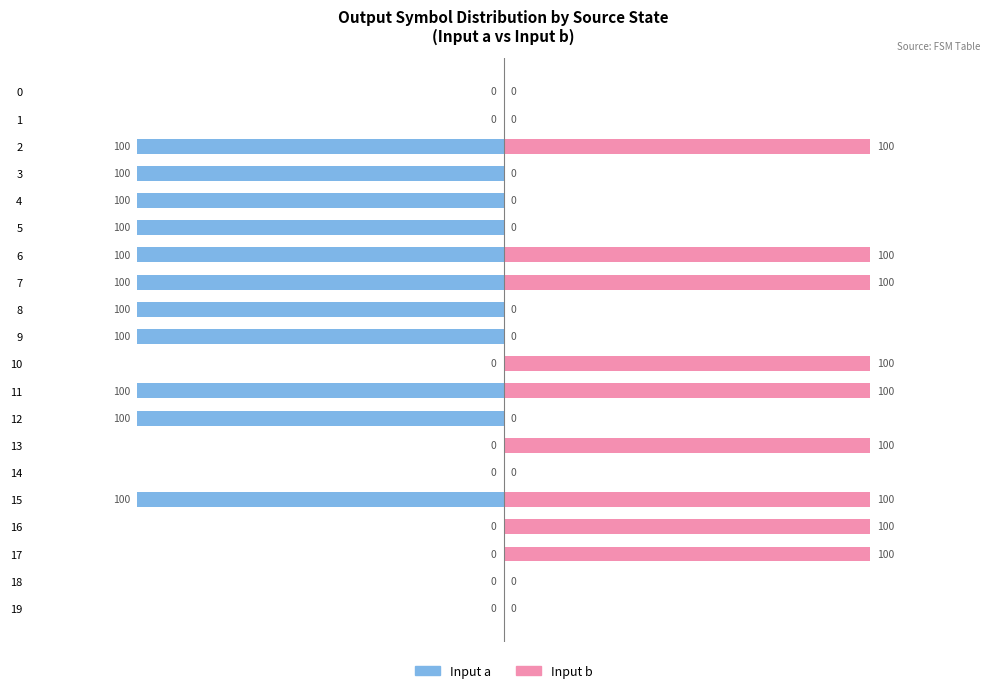

Which category has the highest value across all series?

2